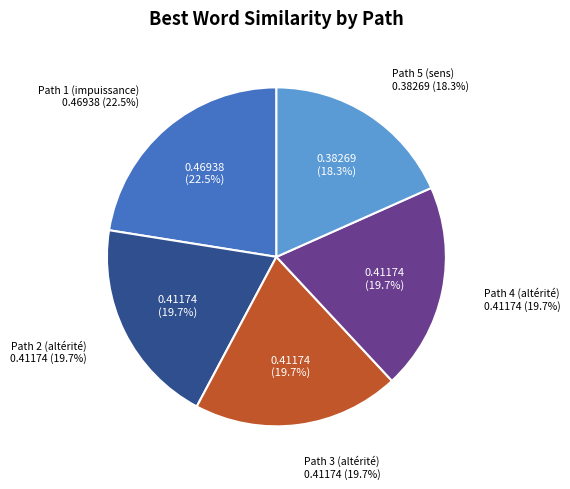

Does Path 4 (altérité) account for over 50% of the chart?

No